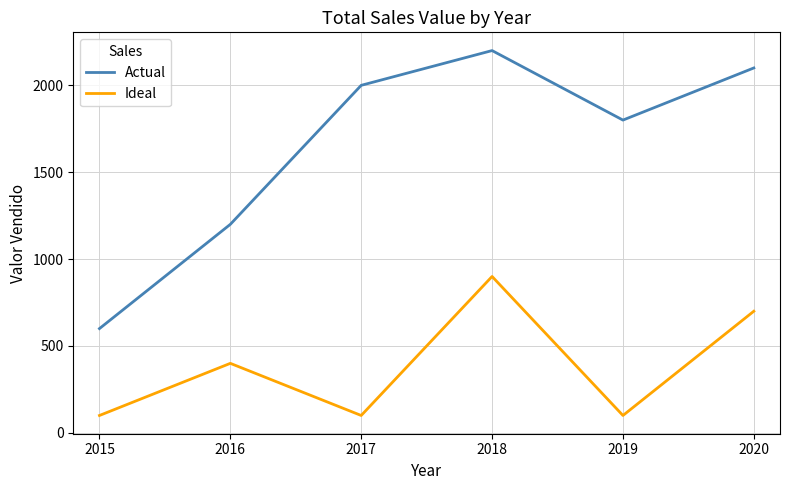

Read the Ideal value at 2017, to the nearest 100.

100